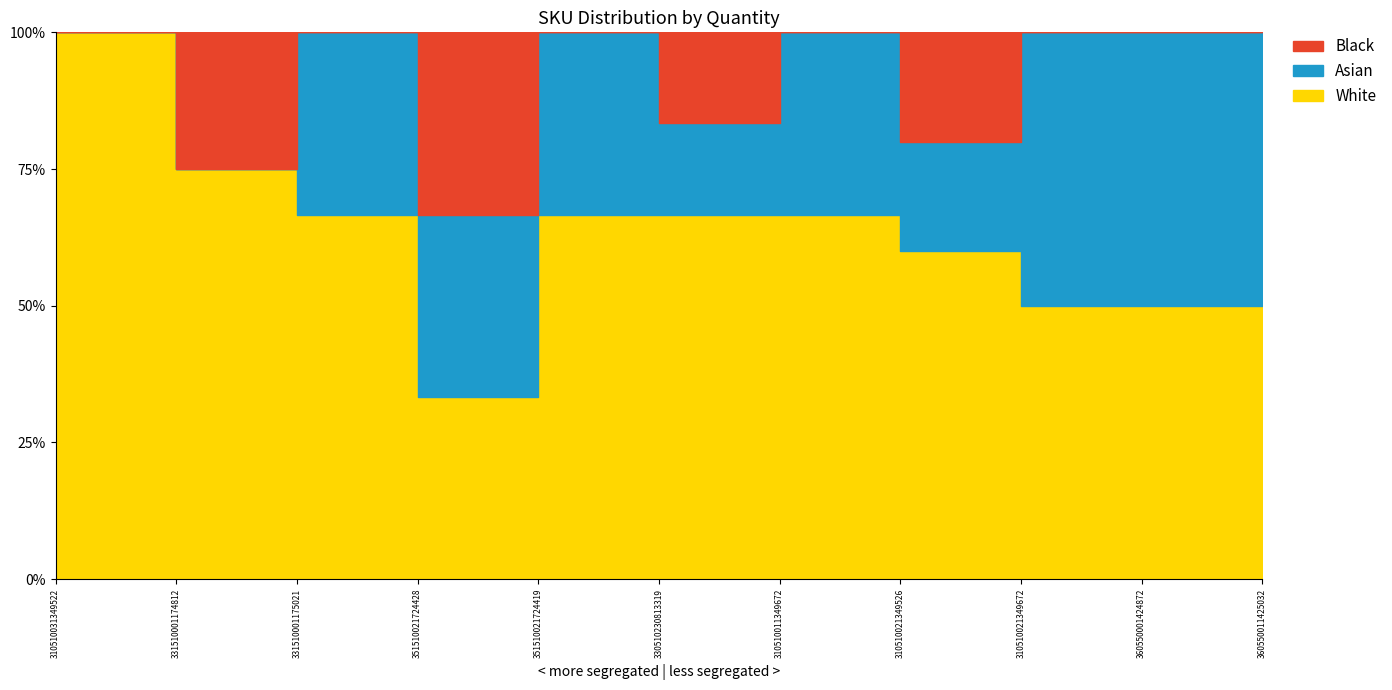

The White series shows 1 at 360550011425032. True or false?

True